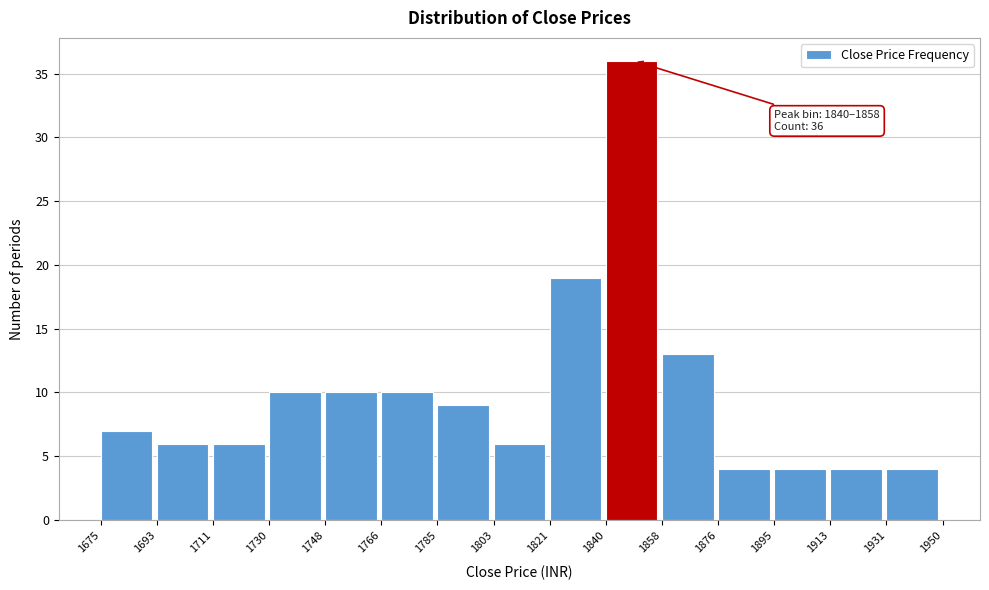

Which range on the x-axis has the tallest bar?

1840 to 1858